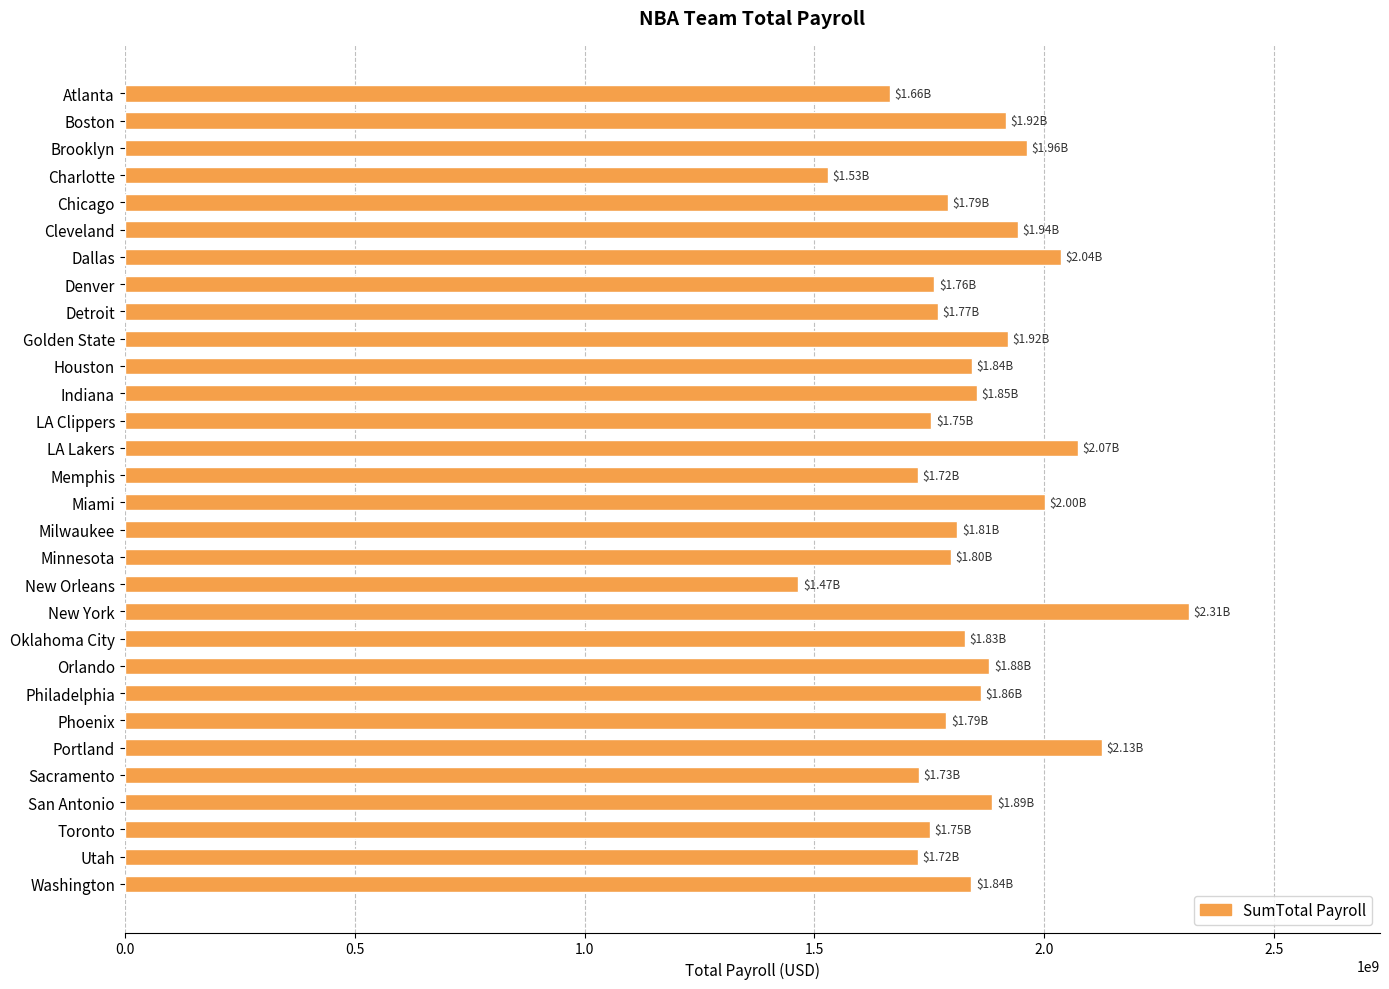

How many data points does each series have?

30